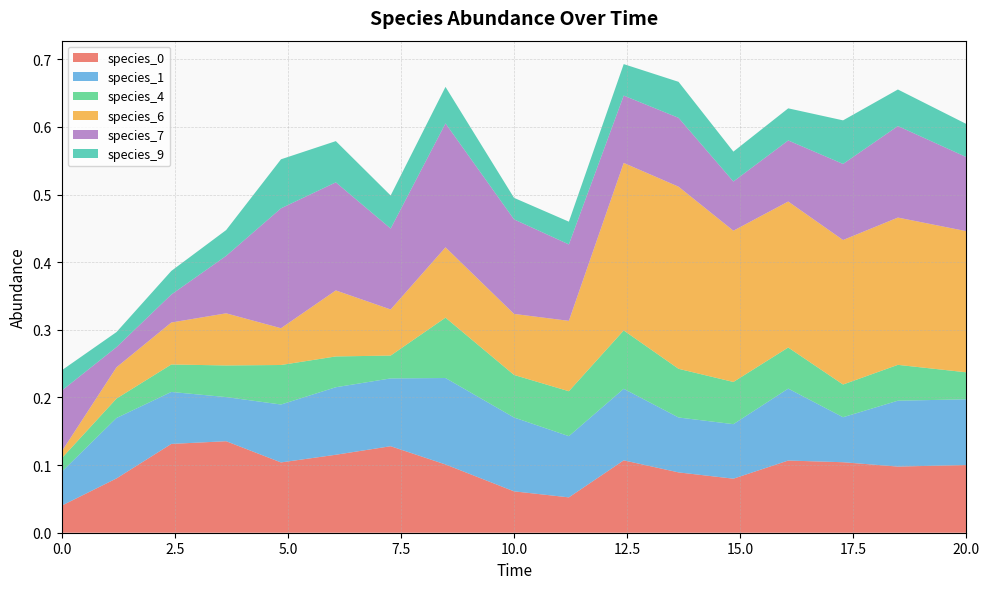

Reading left to right, what are all the values shown in this chart?

species_0: 0.0=0.0	1.2121212121212122=0.1	2.4242424242424243=0.1	3.6363636363636367=0.1	4.848484848484849=0.1	6.0606060606060606=0.1	7.272727272727273=0.1	8.484848484848484=0.1	10.0=0.1	11.212121212121213=0.1	12.424242424242424=0.1	13.636363636363637=0.1	14.84848484848485=0.1	16.060606060606062=0.1	17.272727272727273=0.1	18.484848484848484=0.1	20.0=0.1
species_1: 0.0=0.1	1.2121212121212122=0.1	2.4242424242424243=0.1	3.6363636363636367=0.1	4.848484848484849=0.1	6.0606060606060606=0.1	7.272727272727273=0.1	8.484848484848484=0.1	10.0=0.1	11.212121212121213=0.1	12.424242424242424=0.1	13.636363636363637=0.1	14.84848484848485=0.1	16.060606060606062=0.1	17.272727272727273=0.1	18.484848484848484=0.1	20.0=0.1
species_4: 0.0=0.0	1.2121212121212122=0.0	2.4242424242424243=0.0	3.6363636363636367=0.0	4.848484848484849=0.1	6.0606060606060606=0.0	7.272727272727273=0.0	8.484848484848484=0.1	10.0=0.1	11.212121212121213=0.1	12.424242424242424=0.1	13.636363636363637=0.1	14.84848484848485=0.1	16.060606060606062=0.1	17.272727272727273=0.0	18.484848484848484=0.1	20.0=0.0
species_6: 0.0=0.0	1.2121212121212122=0.0	2.4242424242424243=0.1	3.6363636363636367=0.1	4.848484848484849=0.1	6.0606060606060606=0.1	7.272727272727273=0.1	8.484848484848484=0.1	10.0=0.1	11.212121212121213=0.1	12.424242424242424=0.2	13.636363636363637=0.3	14.84848484848485=0.2	16.060606060606062=0.2	17.272727272727273=0.2	18.484848484848484=0.2	20.0=0.2
species_7: 0.0=0.1	1.2121212121212122=0.0	2.4242424242424243=0.0	3.6363636363636367=0.1	4.848484848484849=0.2	6.0606060606060606=0.2	7.272727272727273=0.1	8.484848484848484=0.2	10.0=0.1	11.212121212121213=0.1	12.424242424242424=0.1	13.636363636363637=0.1	14.84848484848485=0.1	16.060606060606062=0.1	17.272727272727273=0.1	18.484848484848484=0.1	20.0=0.1
species_9: 0.0=0.0	1.2121212121212122=0.0	2.4242424242424243=0.0	3.6363636363636367=0.0	4.848484848484849=0.1	6.0606060606060606=0.1	7.272727272727273=0.0	8.484848484848484=0.1	10.0=0.0	11.212121212121213=0.0	12.424242424242424=0.0	13.636363636363637=0.1	14.84848484848485=0.0	16.060606060606062=0.0	17.272727272727273=0.1	18.484848484848484=0.1	20.0=0.0